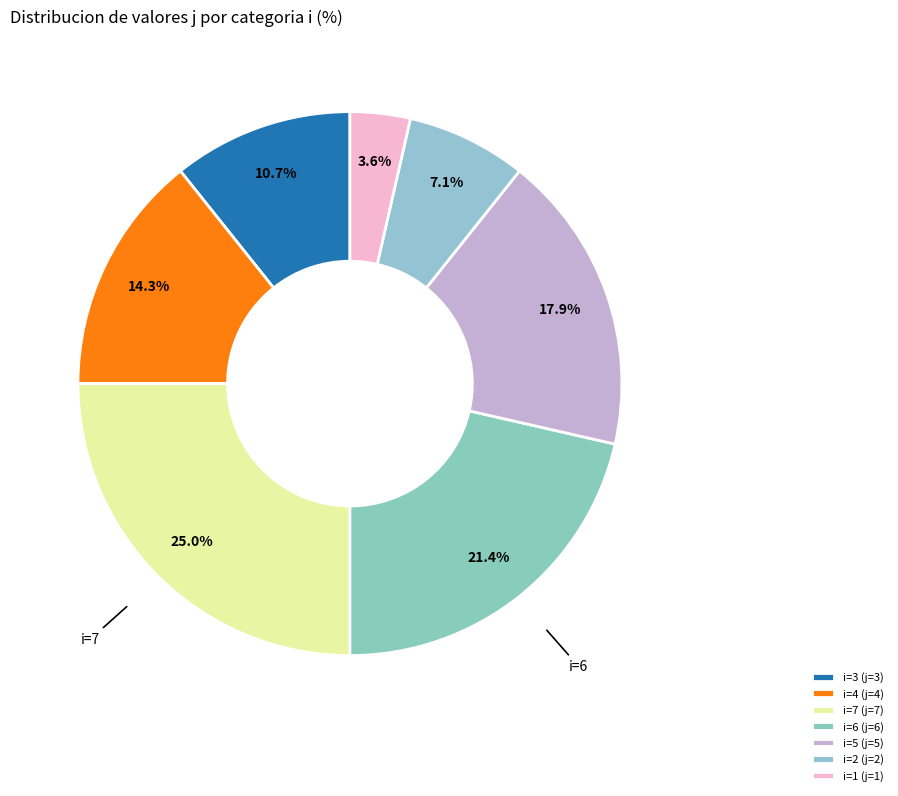

How many slices are in this pie chart?

7